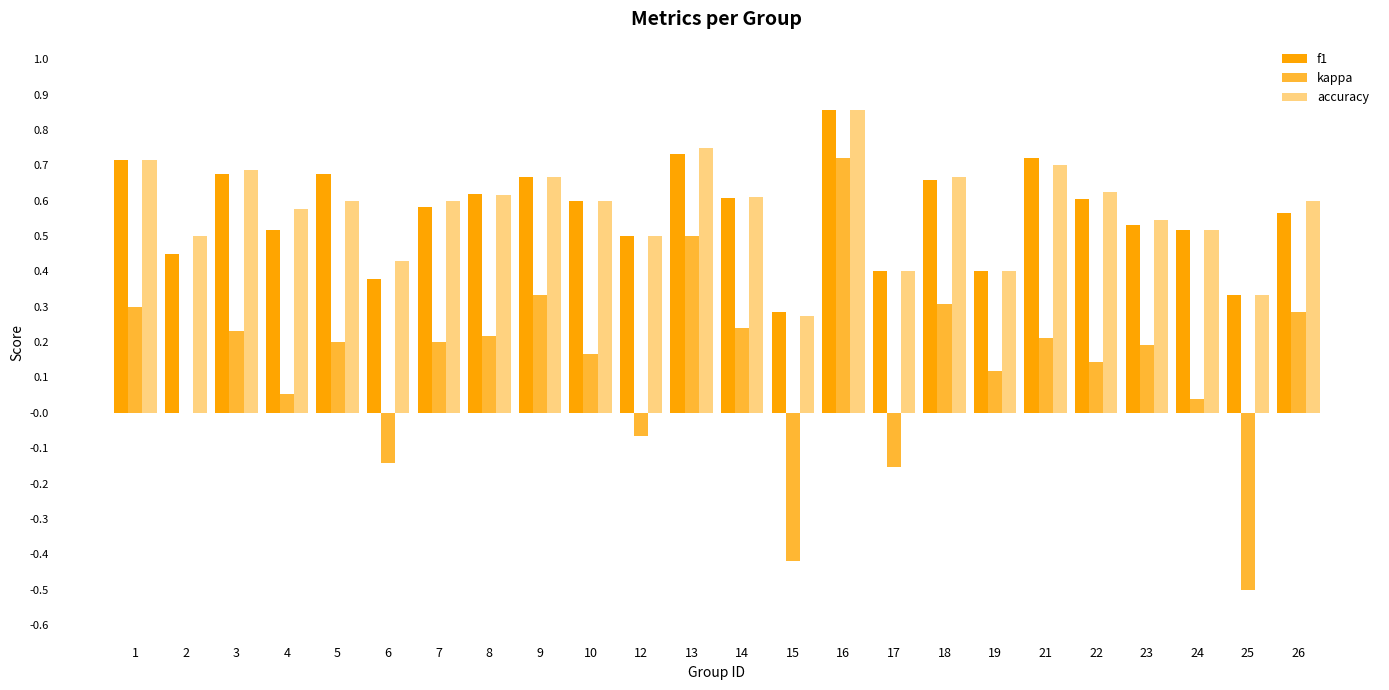

Count the number of categories in the chart.

24